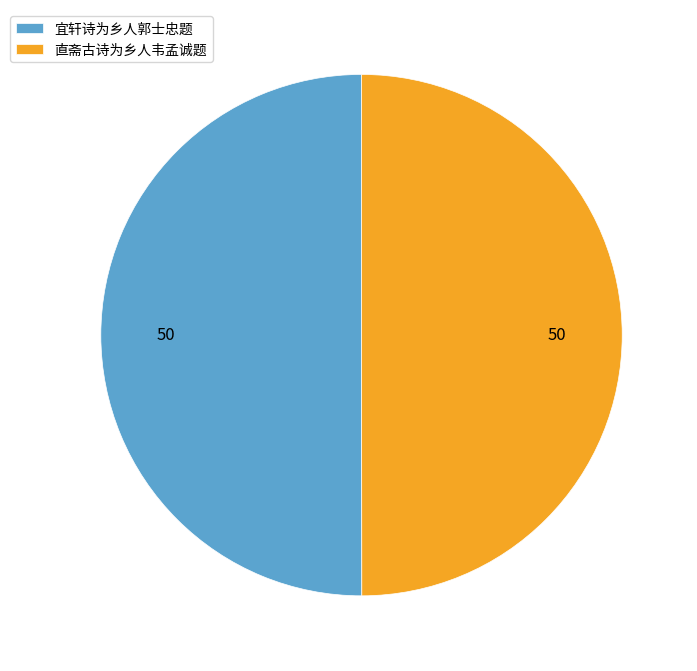

What is the ratio of the value at 直斋古诗为乡人韦孟诚题 to the value at 宜轩诗为乡人郭士忠题?

1.0